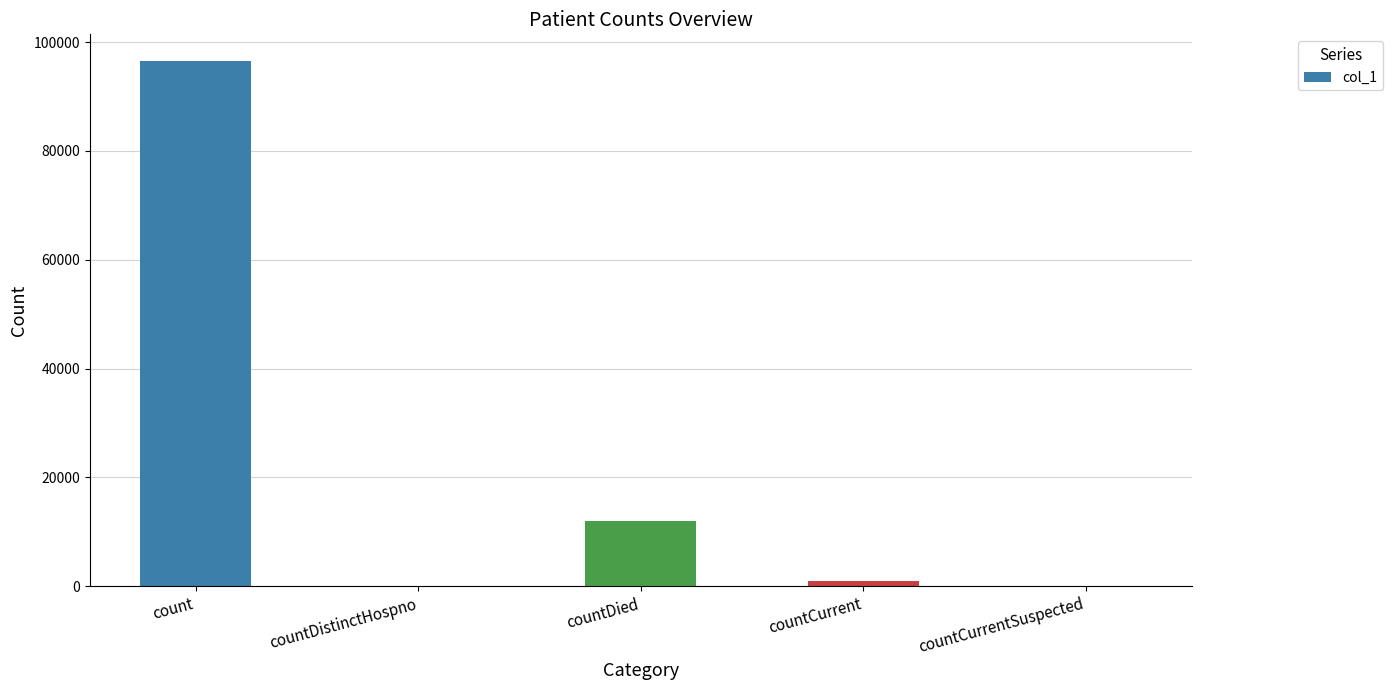

Reading left to right, extract all data points from this chart.

96595	0	11982	899	0